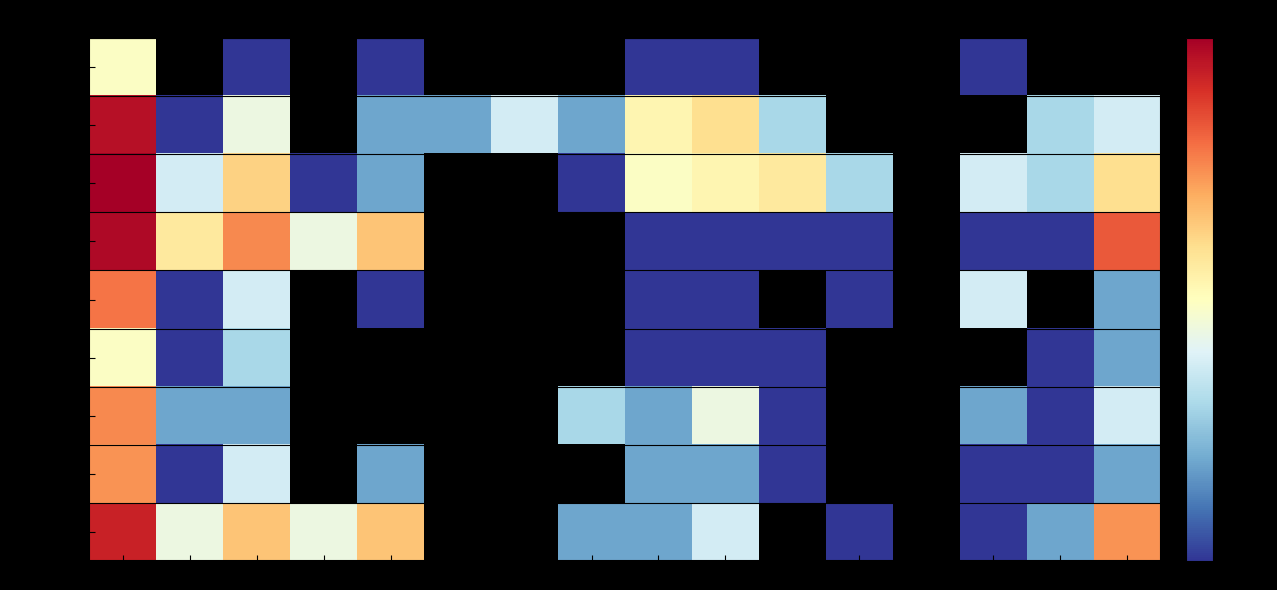

At how many categories does at least one series exceed 36?

1